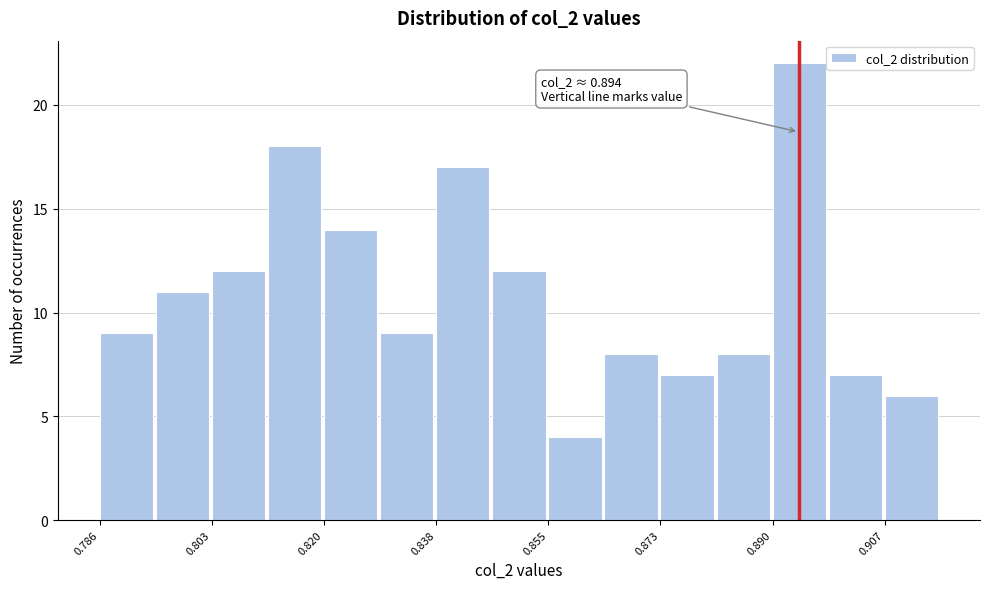

Over which range of the x-axis is the bar tallest?

0.890 to 0.898